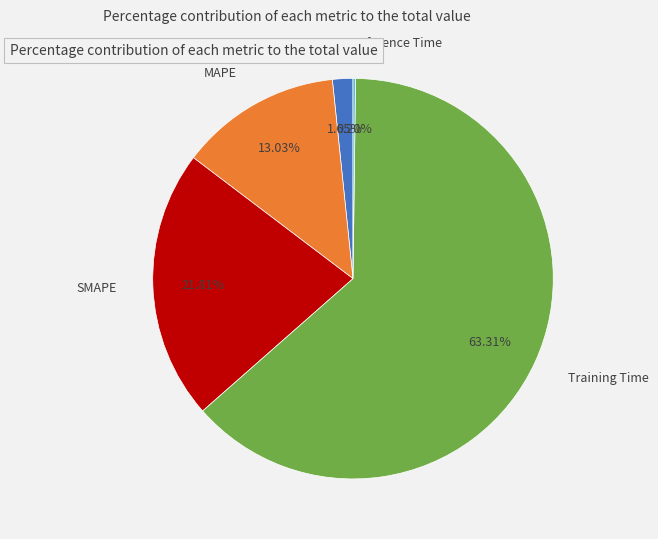

True or false: Training Time accounts for 63% of the total.

True